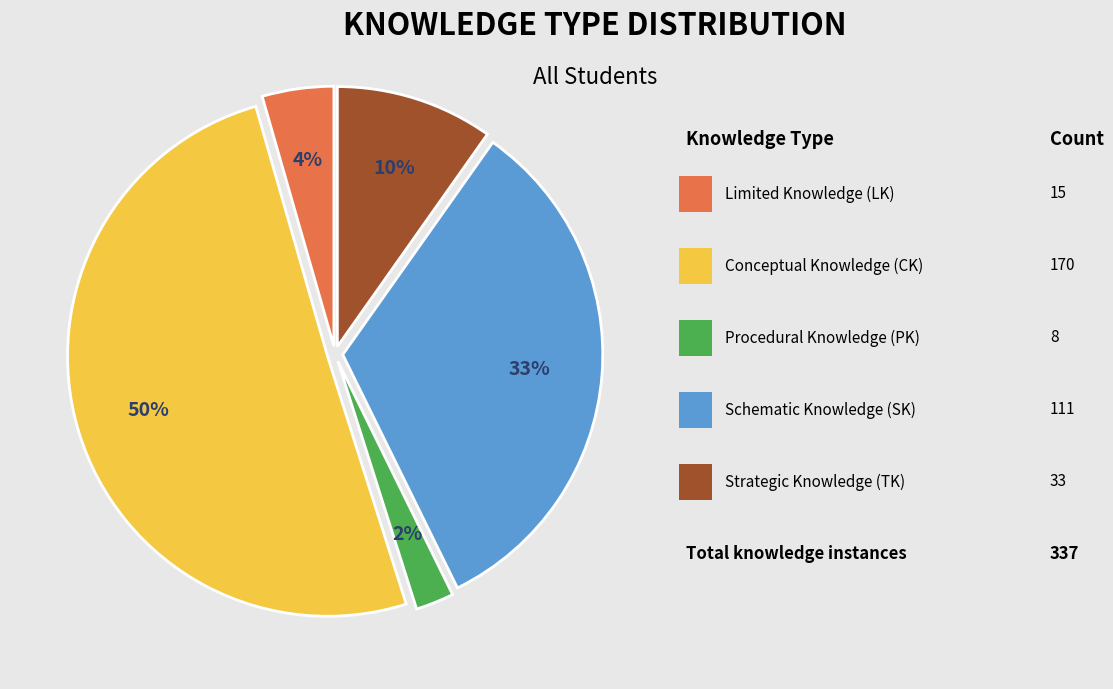

Does any single category account for the majority?

Yes